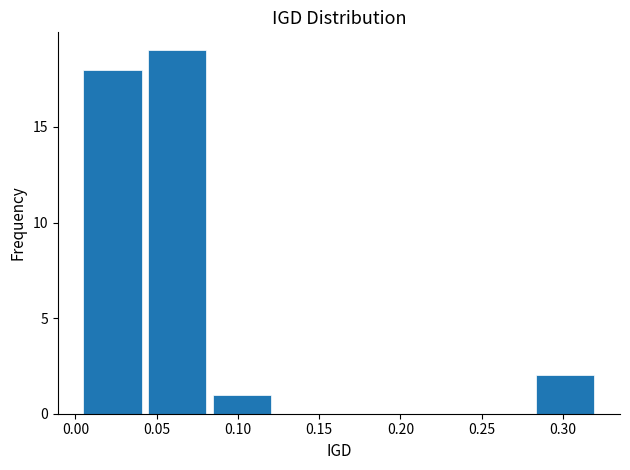

What is the height of the bar covering 0.280 to 0.320 on the x-axis? Neither the bar edges nor the heights are printed on the chart, so give them approximately, as read against the axes.

2